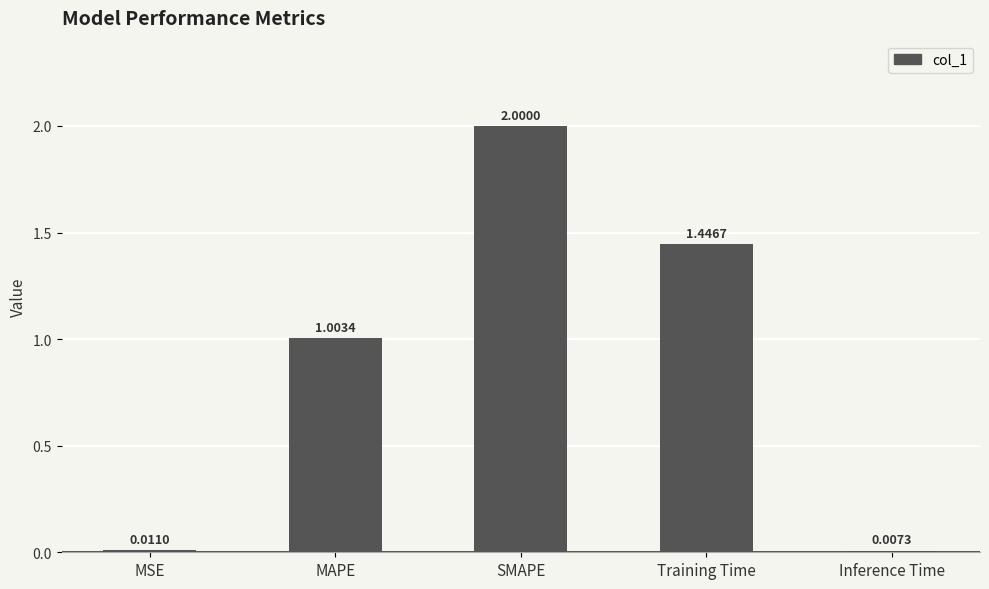

Which label corresponds to the smallest value in the chart?

Inference Time